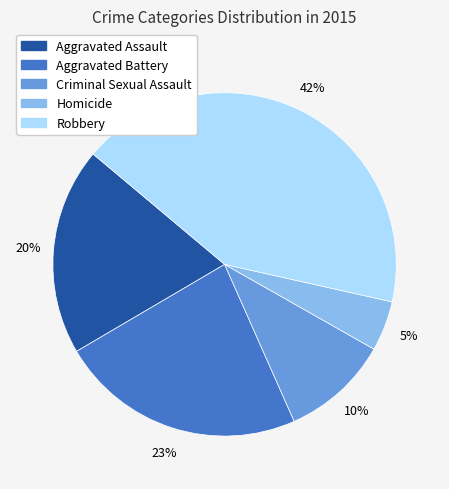

What is the smallest slice in the pie chart?

Homicide